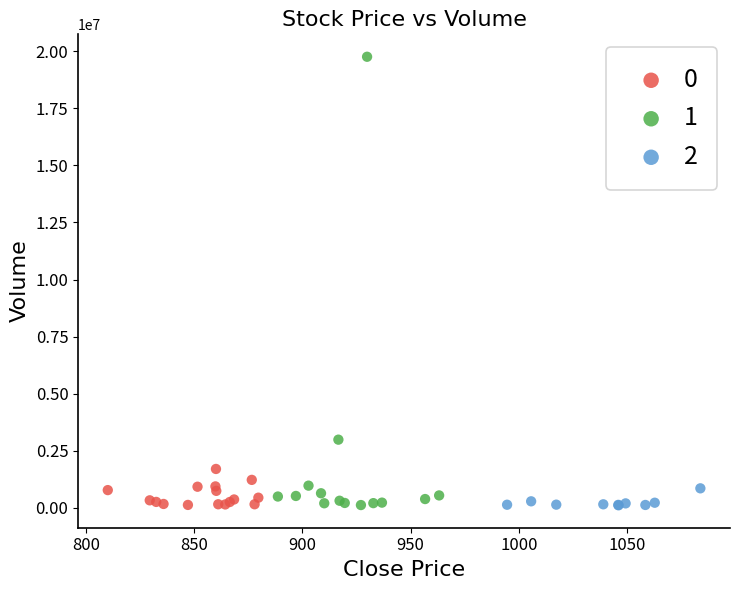

Which series has the widest spread of Y values?

1